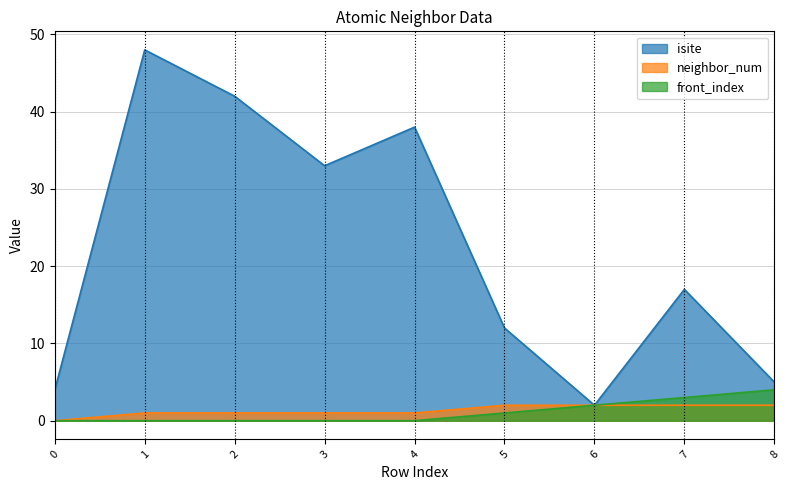

Rank the series at 2 from lowest to highest value.

front_index, neighbor_num, isite